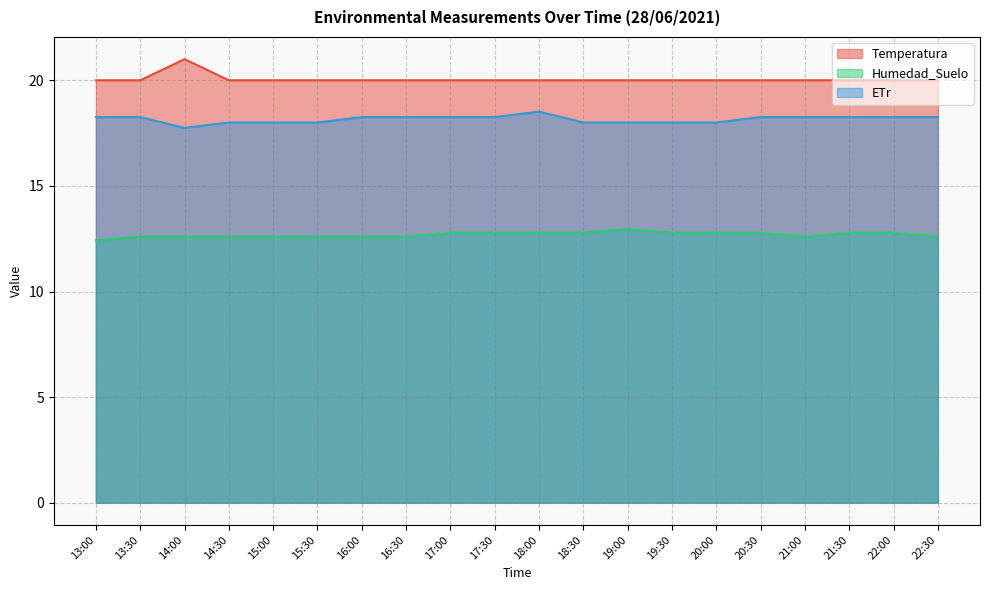

Which series has the widest spread of values?

Temperatura